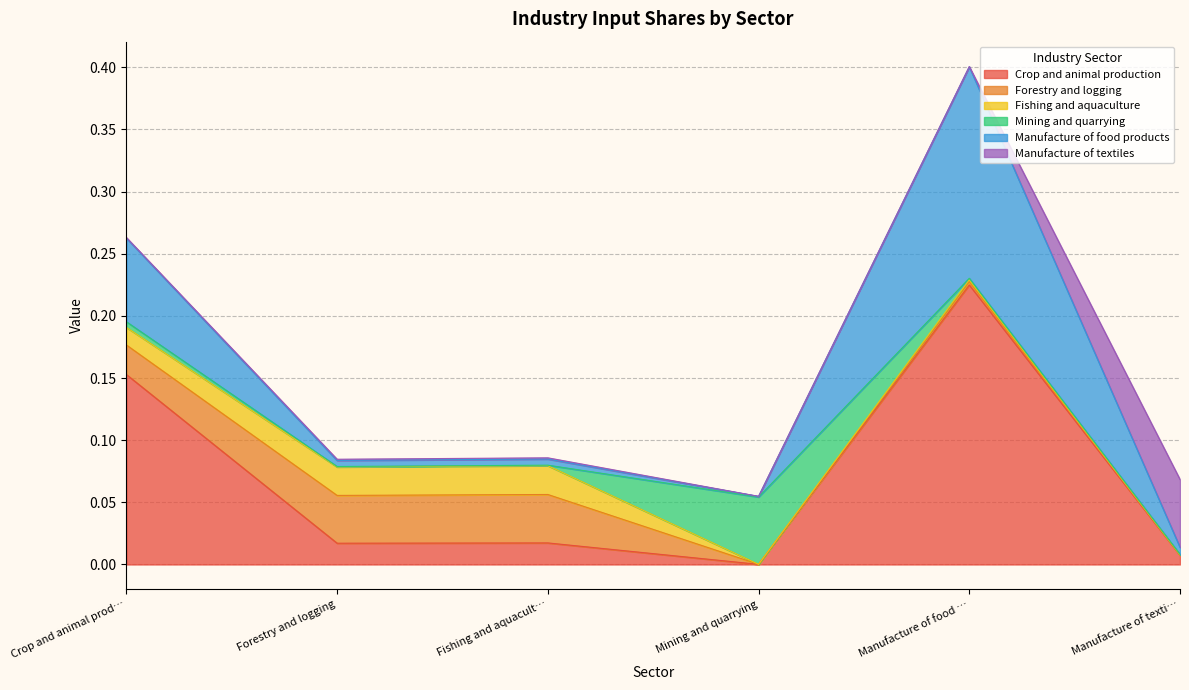

Between which two adjacent categories do Fishing and aquaculture and Manufacture of textiles first intersect?

Fishing and aquaculture and Mining and quarrying